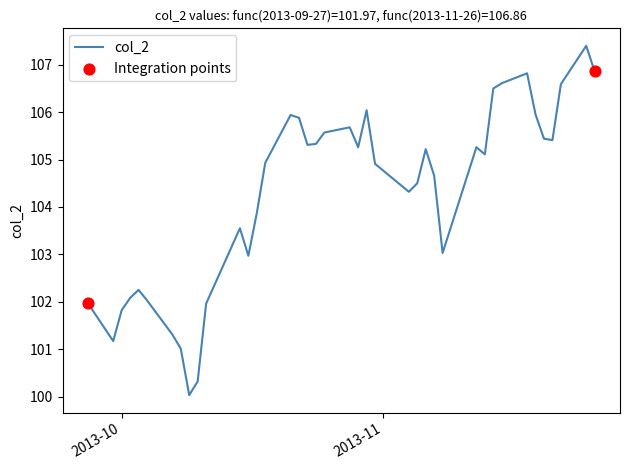

What is the minimum value shown in the chart?

100.0